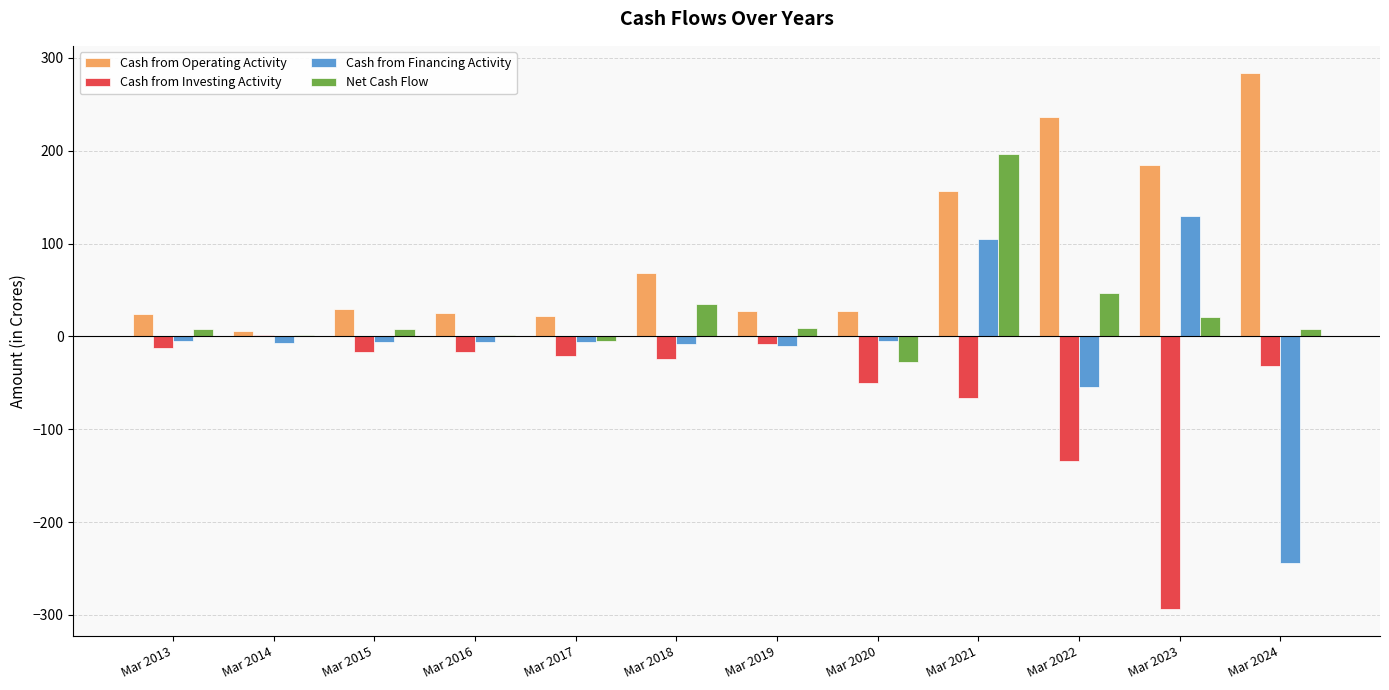

Which label corresponds to the largest value in the chart?

Mar 2024